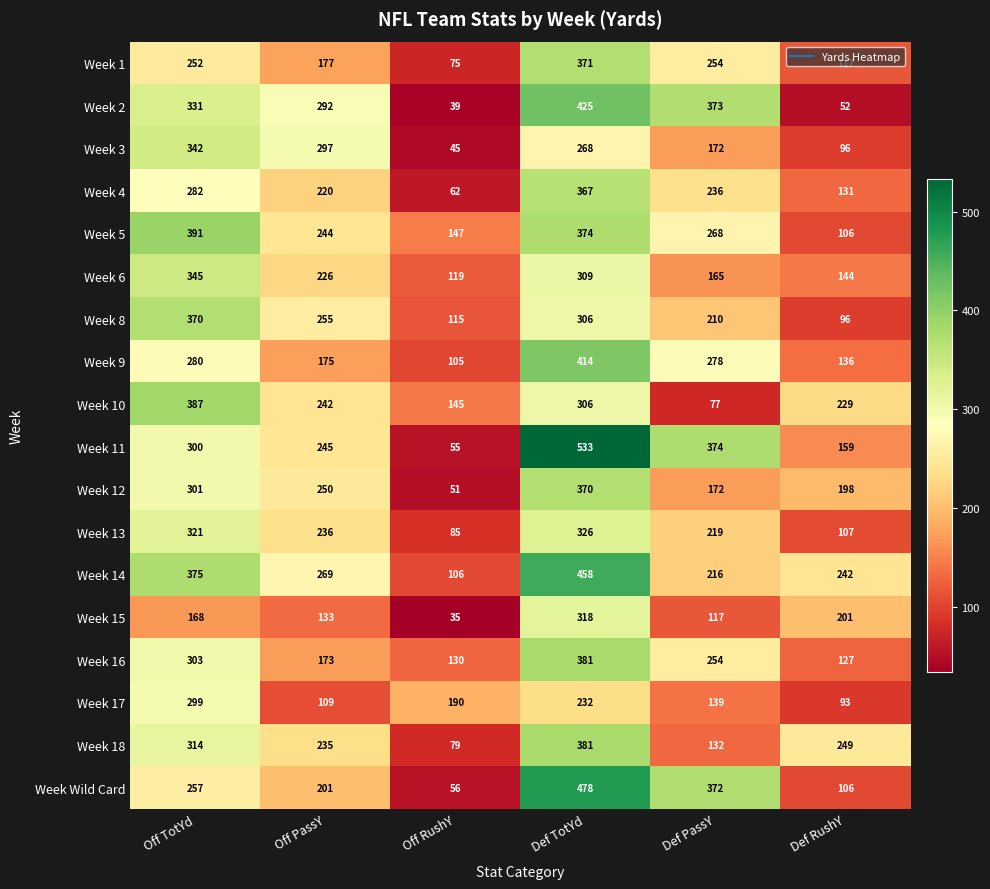

Rank the categories by Week 18 value from highest to lowest.

Def TotYd, Off TotYd, Def RushY, Off PassY, Def PassY, Off RushY